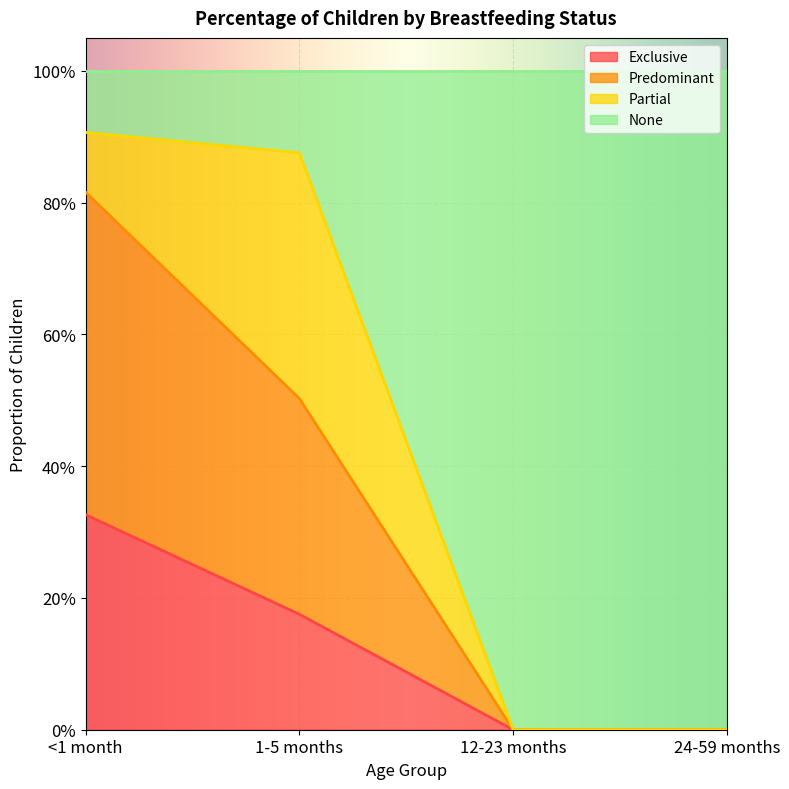

How many lines are shown in the chart?

3